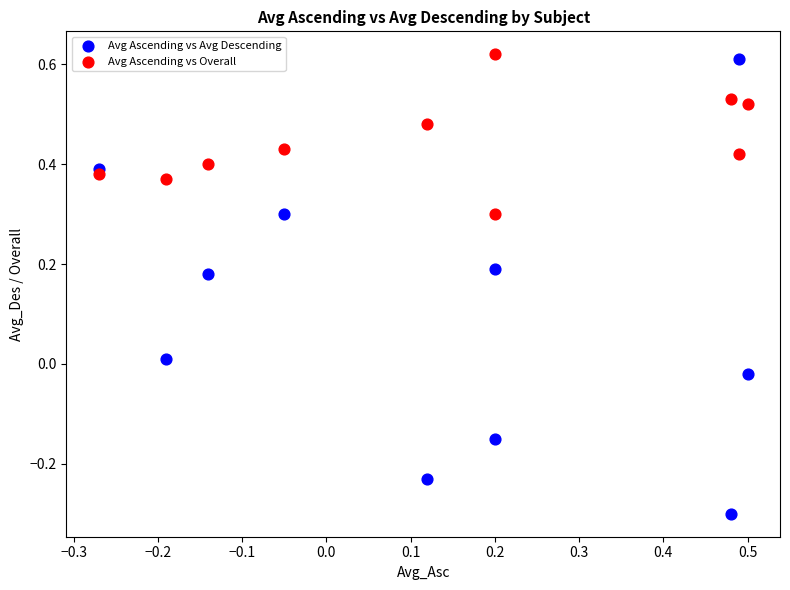

Which series contains the lowest Y value?

Avg Ascending vs Avg Descending